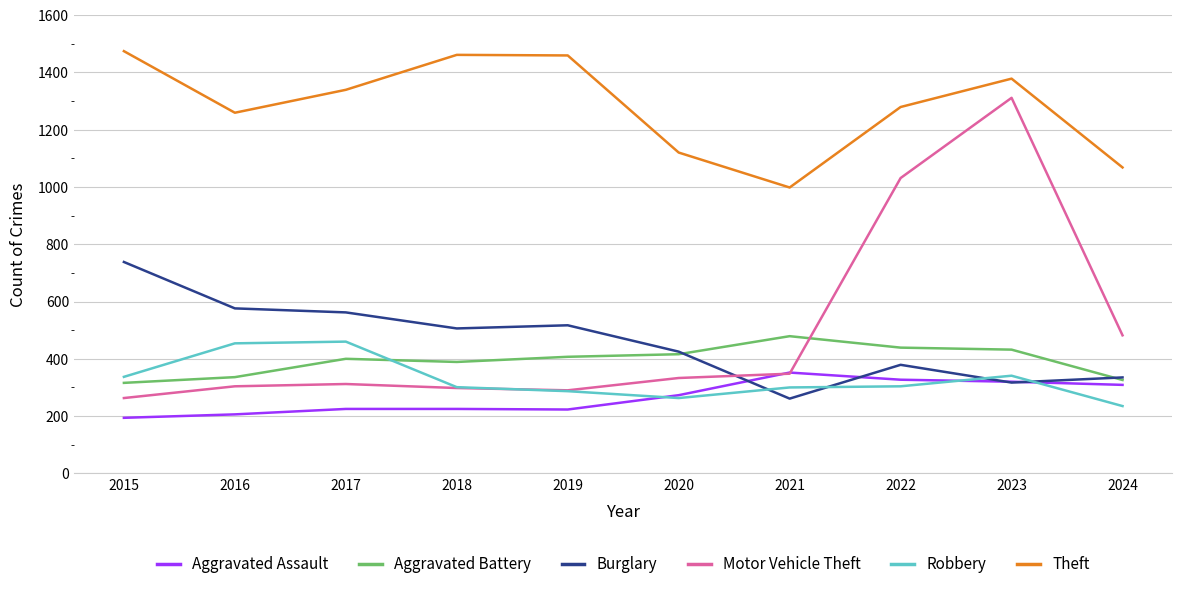

What is the spread (max minus min) of values at 2023?

1061